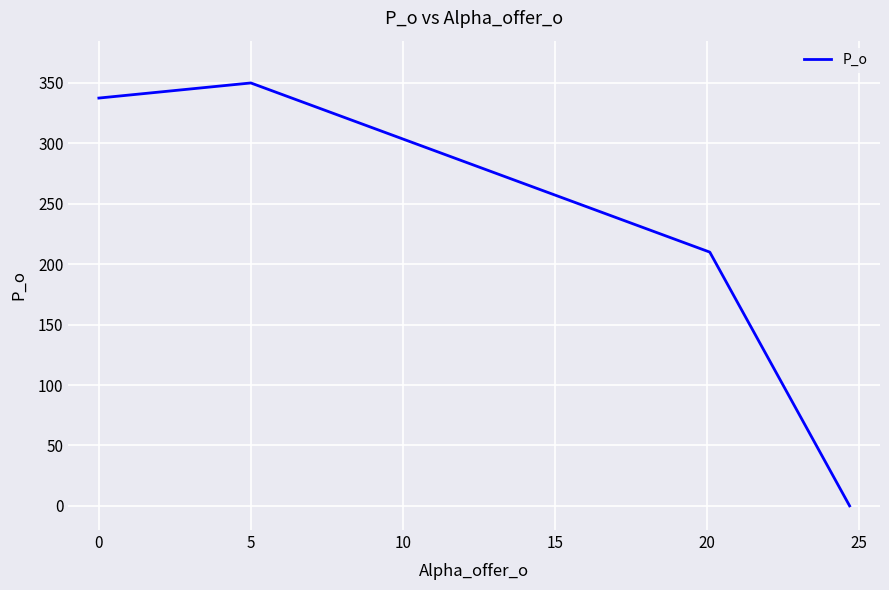

True or false: there are more than 2 points higher than both neighbors.

False